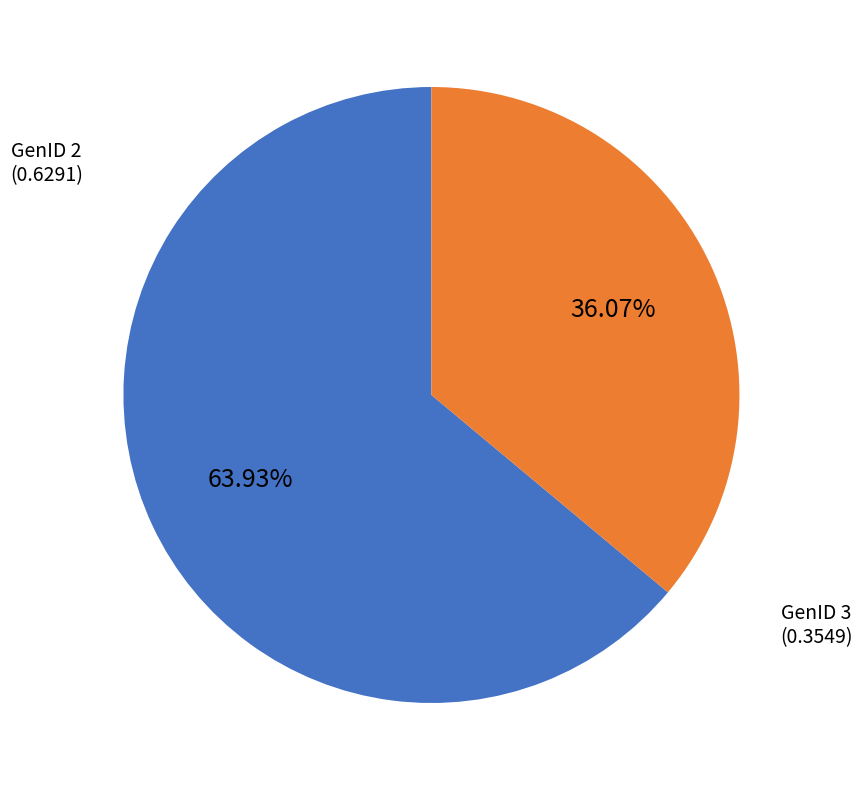

Does any single category account for the majority?

Yes